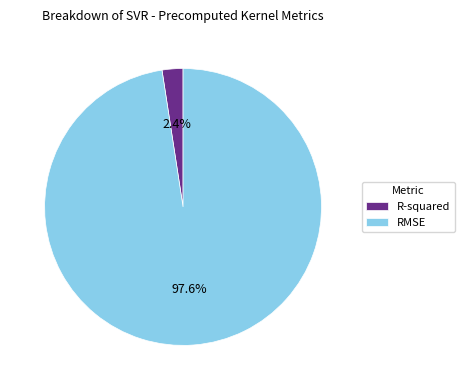

Between RMSE and R-squared, which is larger?

RMSE